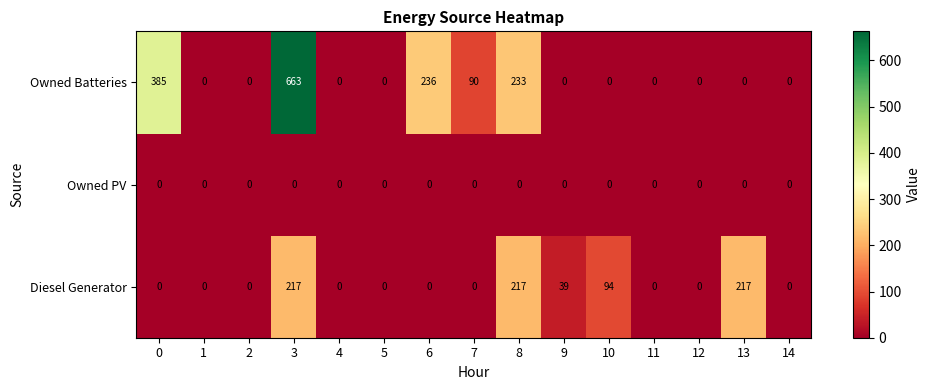

The value of Diesel Generator at 0 is 66. True or false?

False